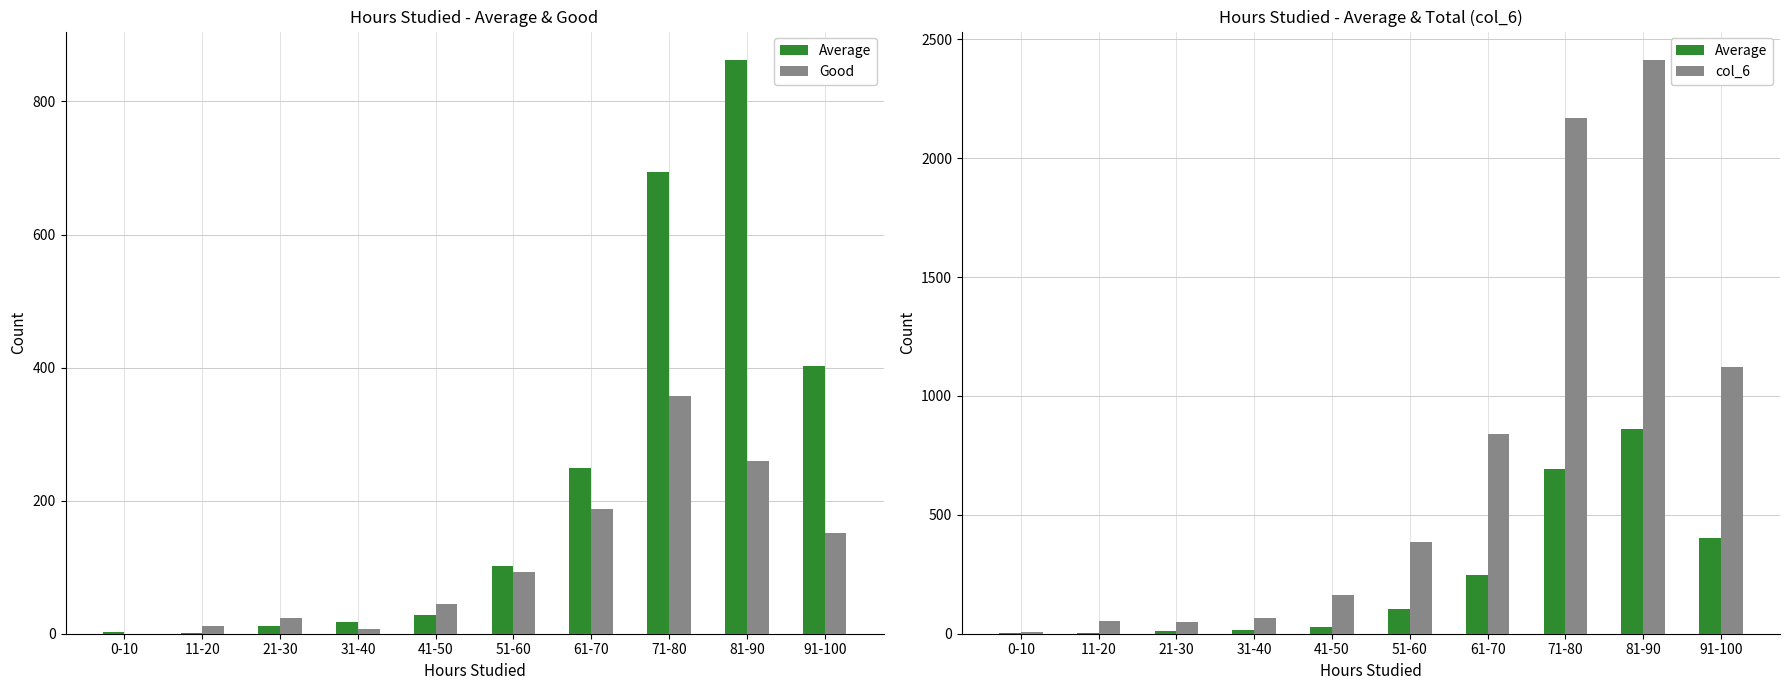

What is the sum of the Good values at 31-40 and 61-70?

194